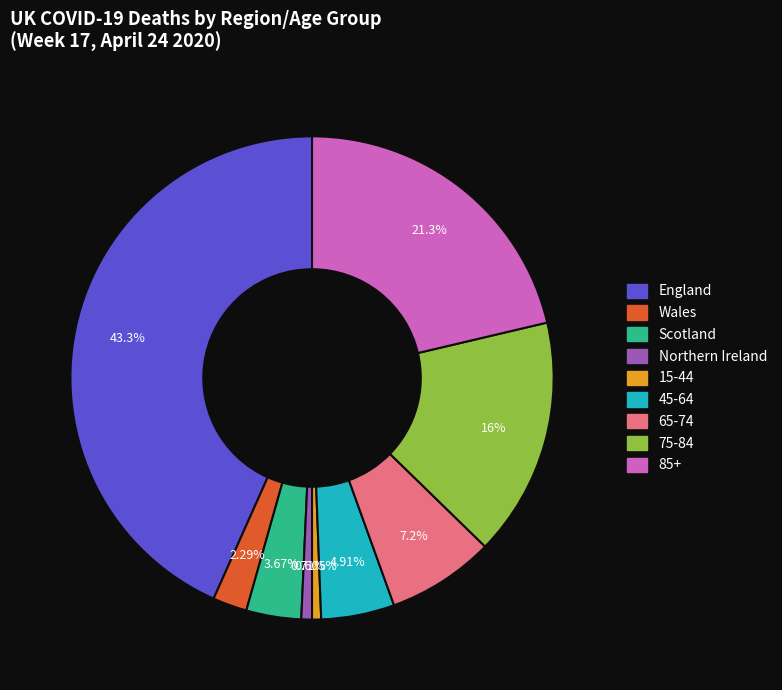

Is there any slice that represents more than half of the pie?

No